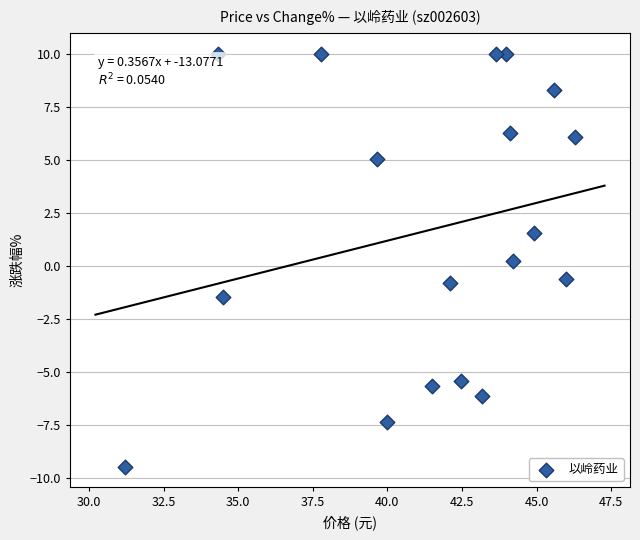

What is the range of Y values (max minus min)?

19.5